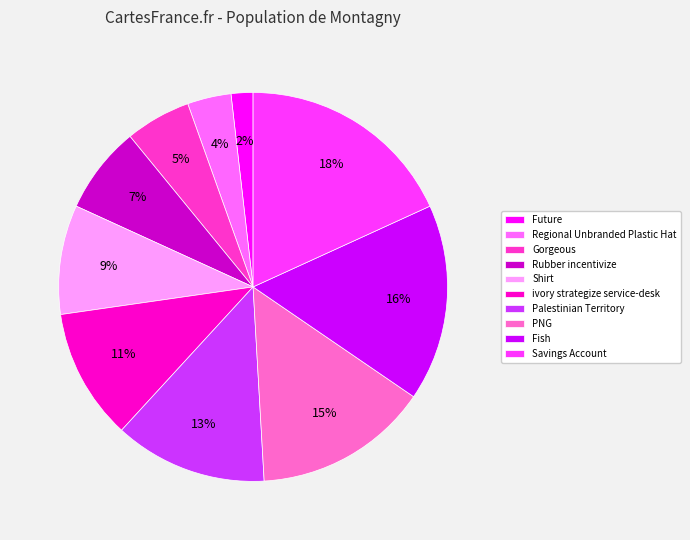

Rank the categories by value from lowest to highest.

Future, Regional Unbranded Plastic Hat, Gorgeous, Rubber incentivize, Shirt, ivory strategize service-desk, Palestinian Territory, PNG, Fish, Savings Account